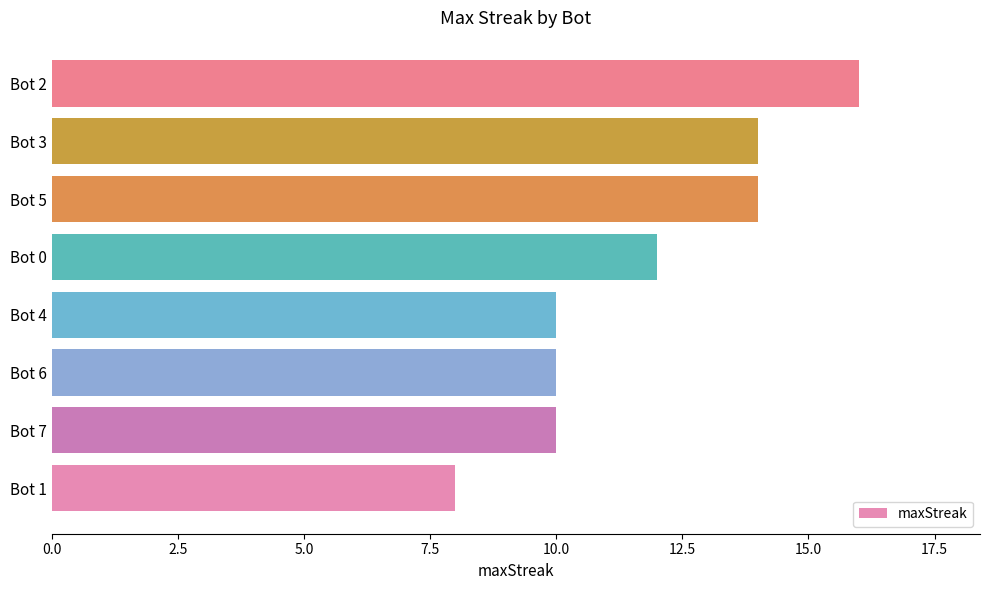

What value does the data have at Bot 6?

10